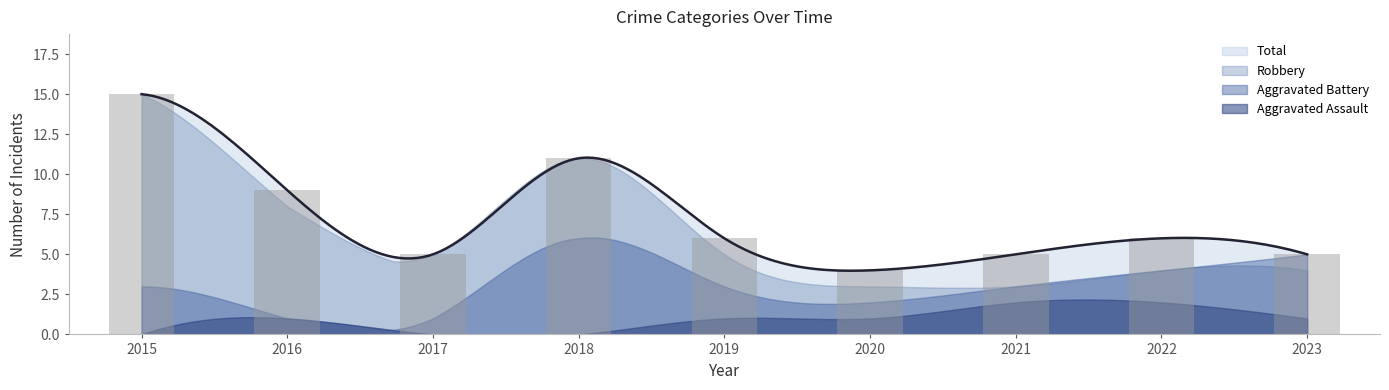

List the series in order of their peak value, highest first.

Total, Robbery, Aggravated Battery, Aggravated Assault